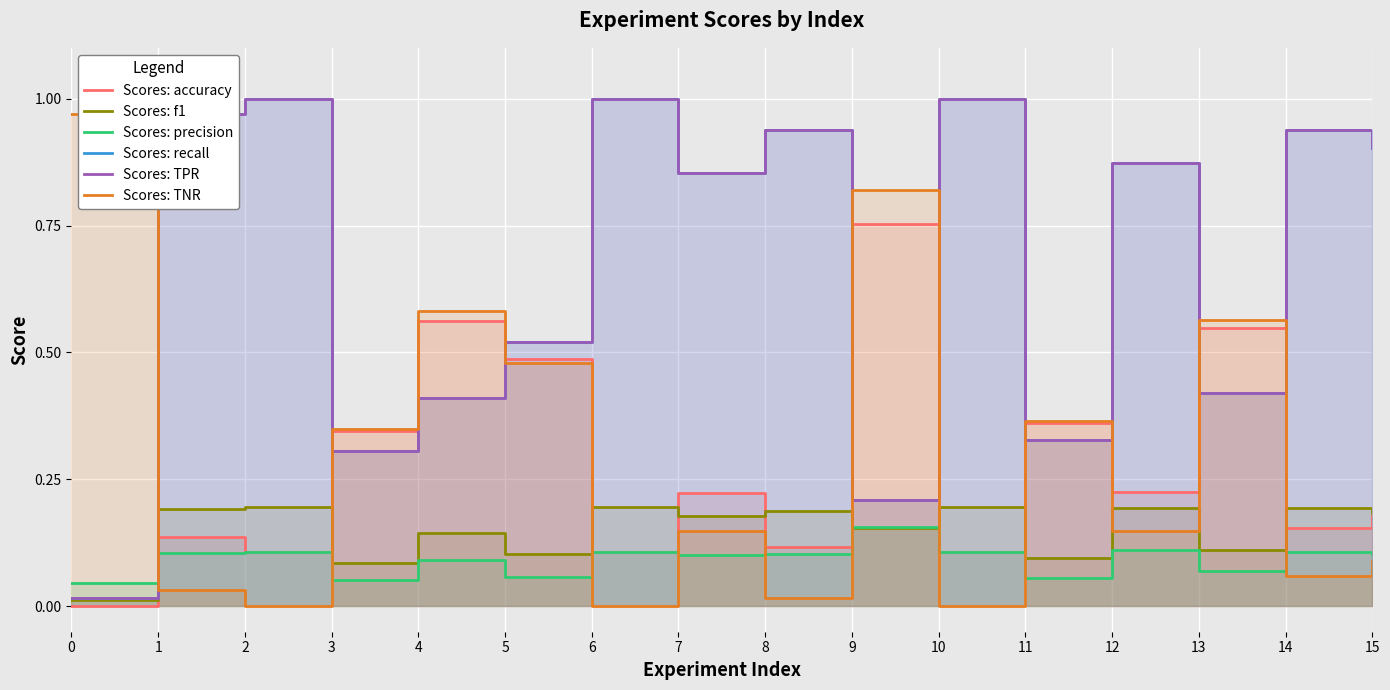

How many lines are shown in the chart?

6